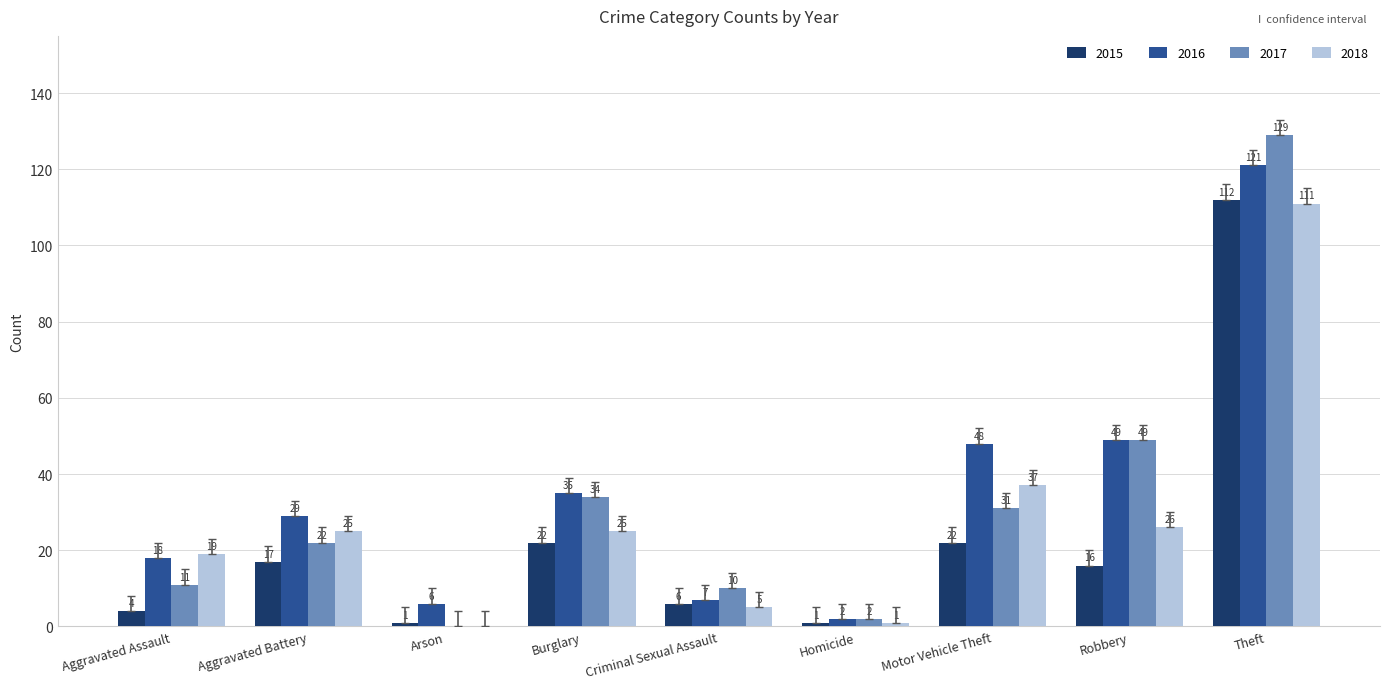

Are the bars horizontal?

No